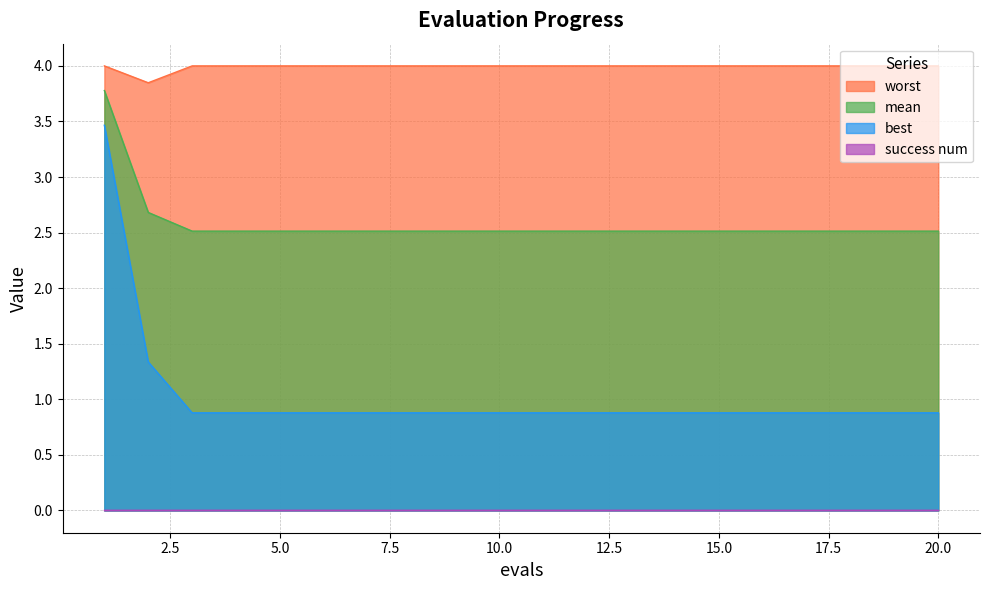

True or false: mean and worst cross at least once.

False